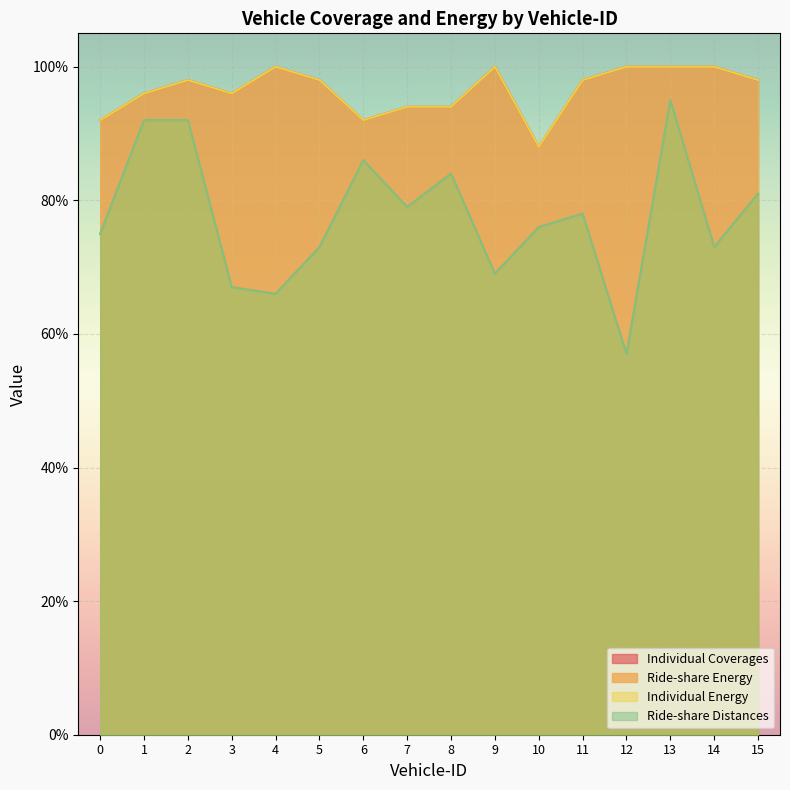

The Individual Coverages series shows 92 at 6. True or false?

True